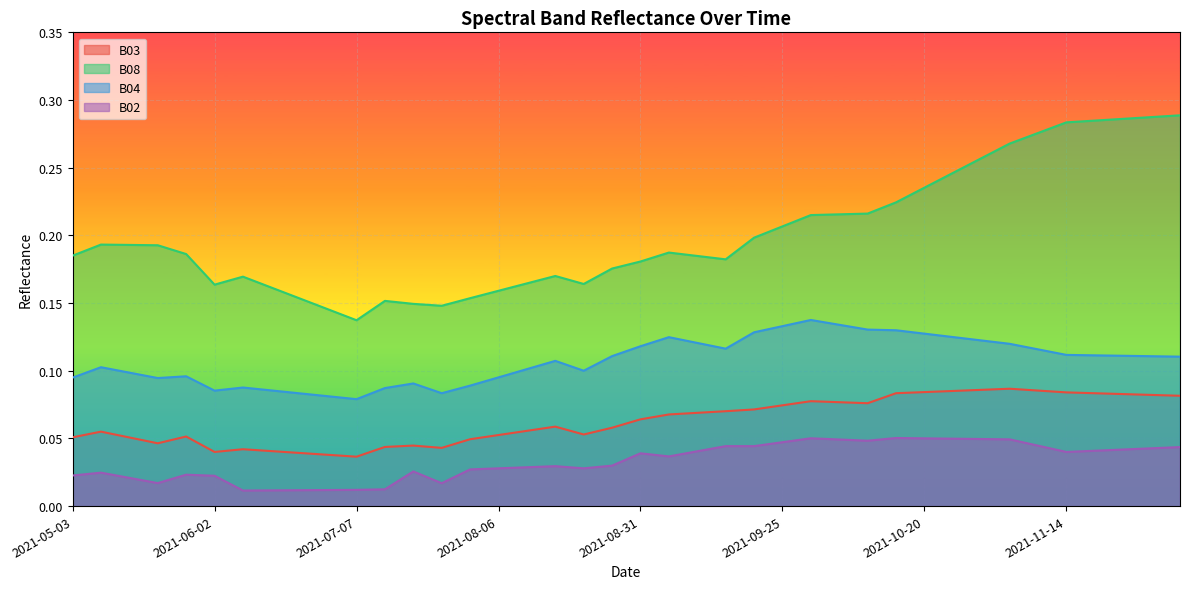

The value of B08 at 2021-08-26 is 0.1. True or false?

False